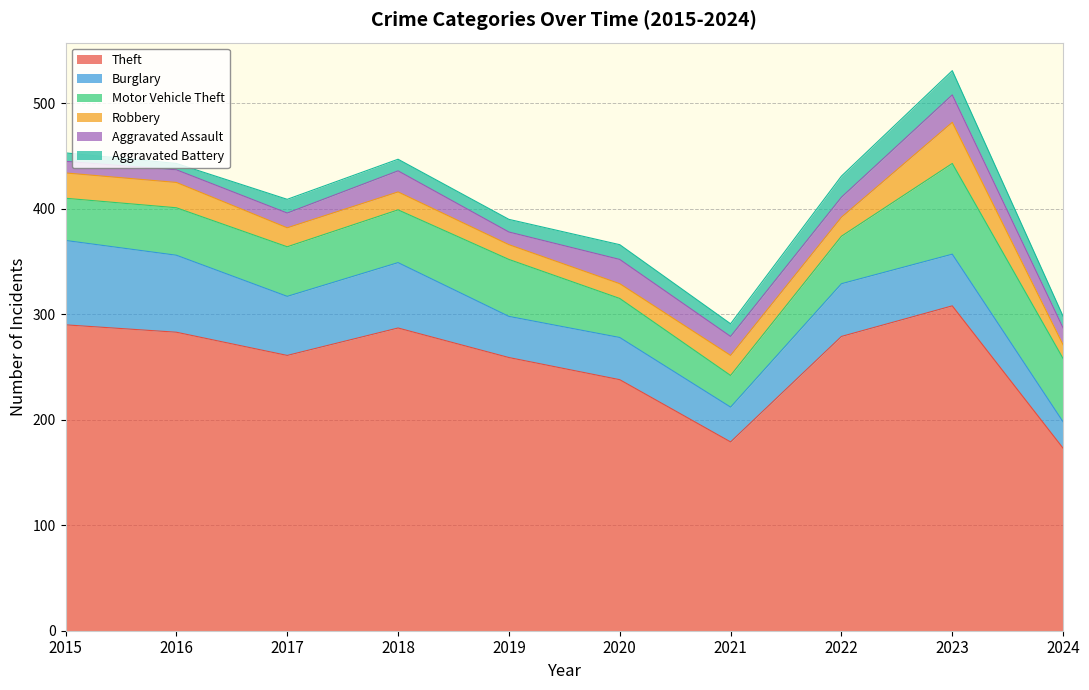

Reading left to right, list all the values displayed in this chart.

Theft: 290	283	261	287	259	238	179	279	308	173
Burglary: 80	73	56	62	39	40	33	50	49	25
Motor Vehicle Theft: 40	45	47	50	54	37	30	45	86	60
Robbery: 24	24	18	17	14	14	19	18	39	13
Aggravated Assault: 11	12	14	20	12	23	18	19	26	16
Aggravated Battery: 8	6	13	11	12	14	12	20	23	11